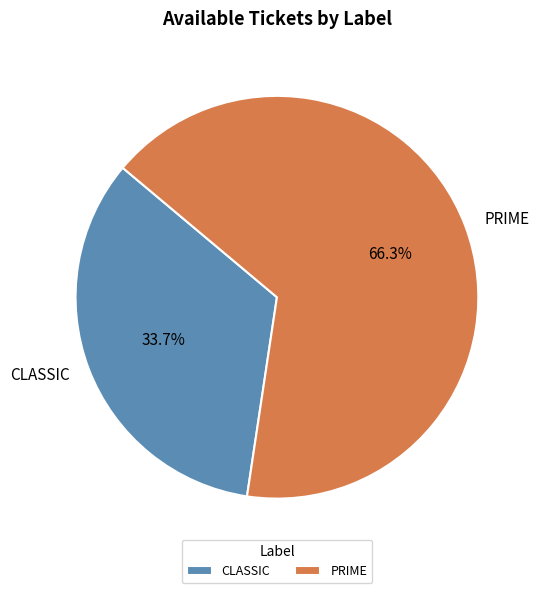

The PRIME slice represents 66% of the pie. True or false?

True